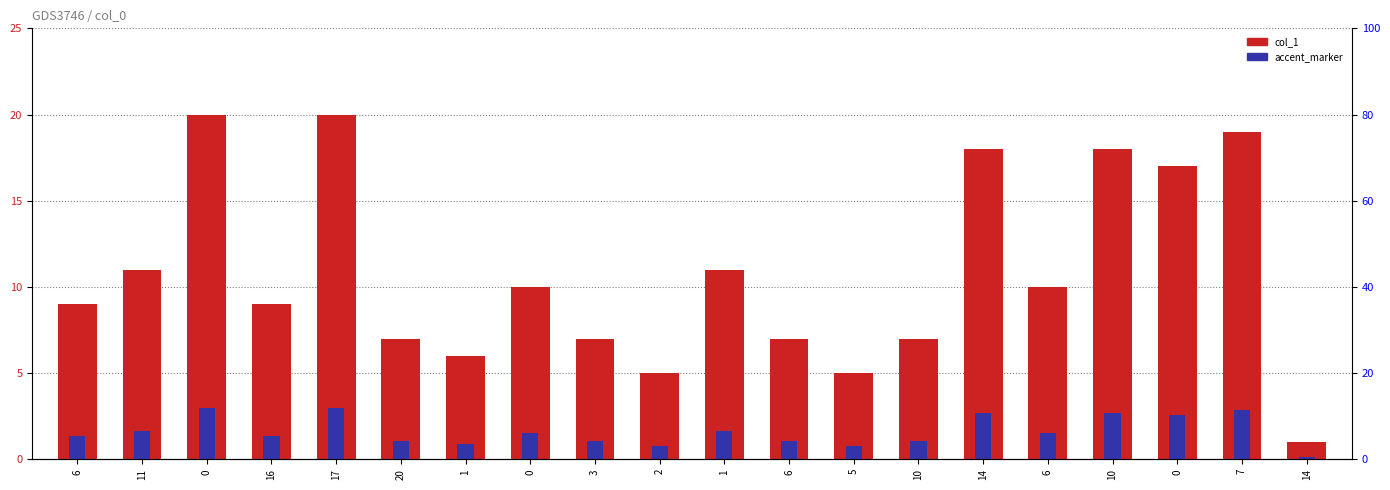

What is the label of the 20th bar from the left?

14